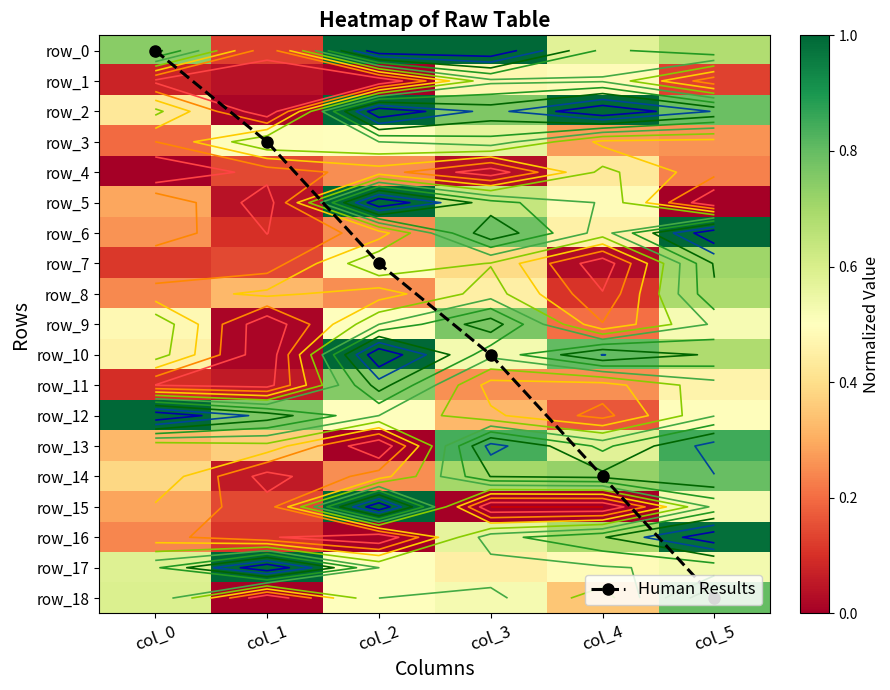

Rank the series at col_4 from lowest to highest value.

row_15, row_7, row_8, row_12, row_9, row_11, row_3, row_18, row_4, row_6, row_1, row_5, row_17, row_13, row_0, row_16, row_14, row_10, row_2, Human Results